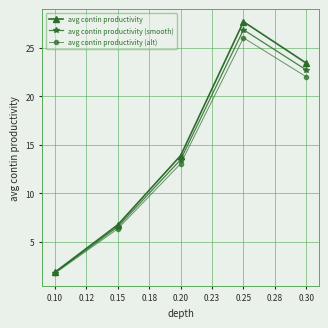

Which category has the highest value across all series?

0.25